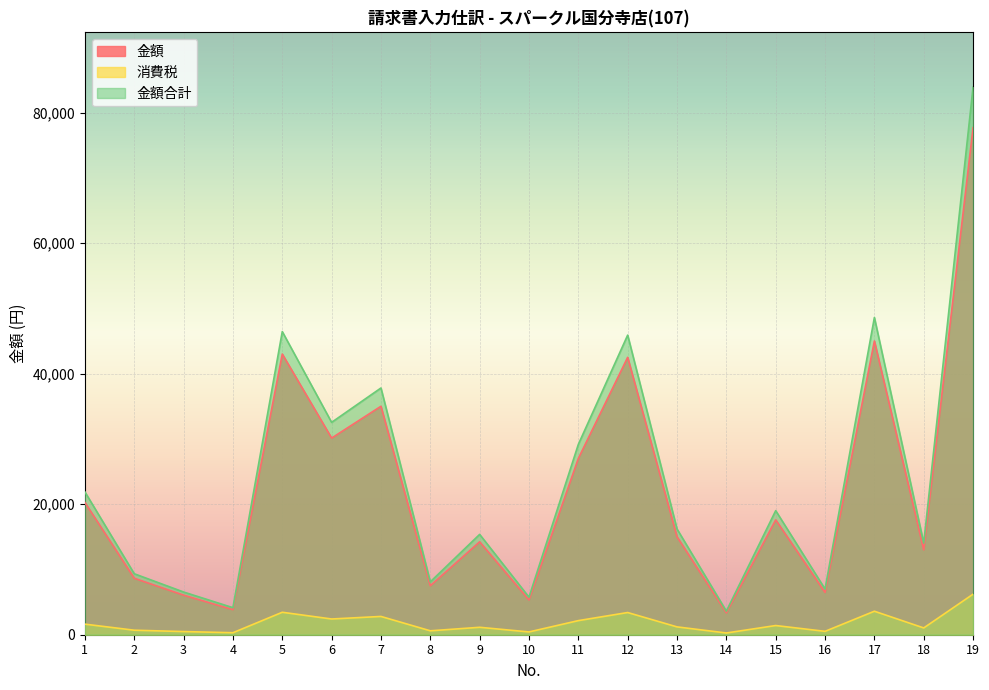

How many data points in 金額合計 are less than 16200?

9